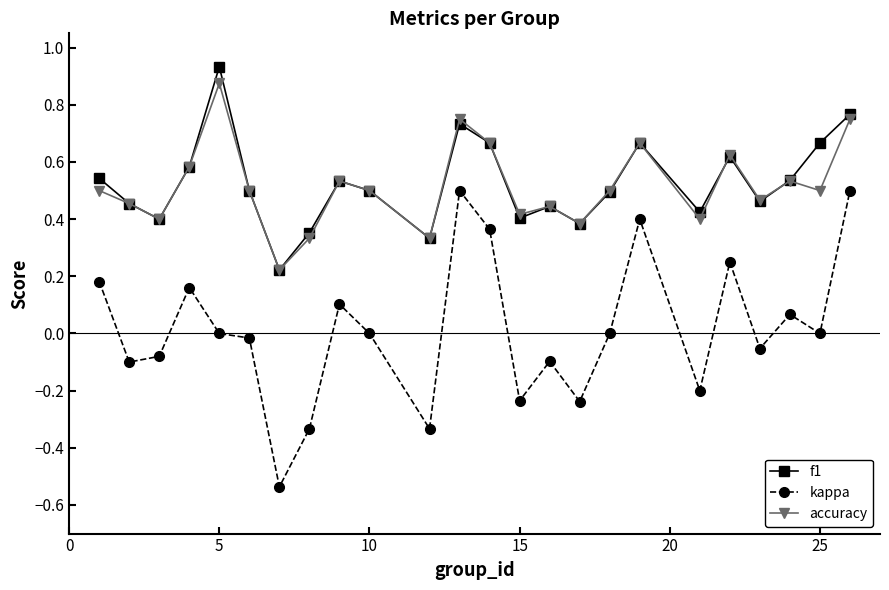

At how many categories does at least one series exceed 0?

24